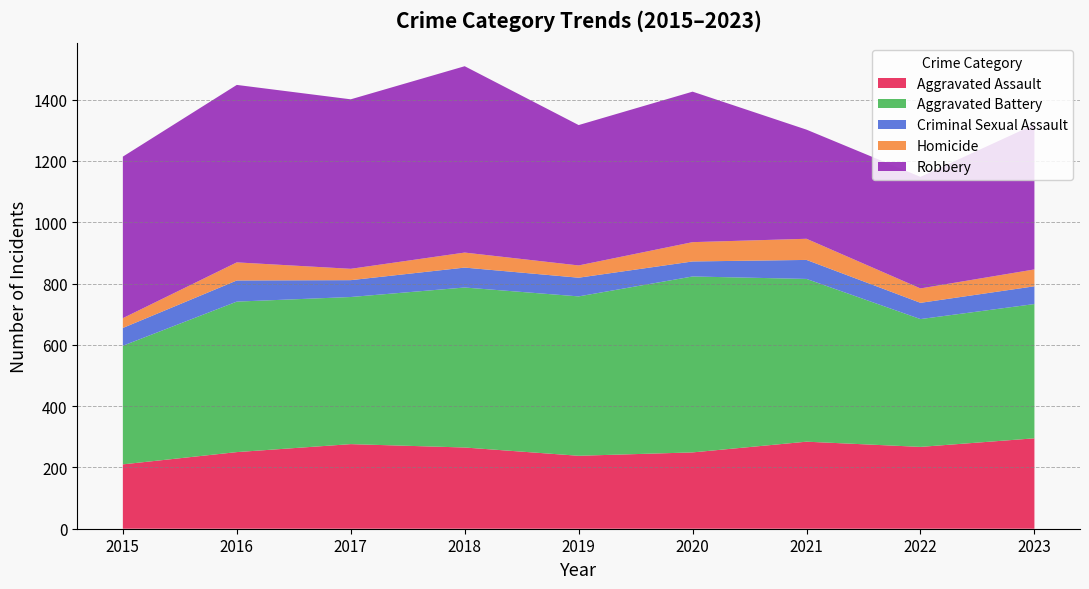

Reading left to right, list all the values displayed in this chart.

Aggravated Assault: 210	250	276	265	238	249	284	267	295
Aggravated Battery: 387	491	480	522	520	574	531	417	438
Criminal Sexual Assault: 58	69	55	65	61	49	62	53	58
Homicide: 32	59	37	49	40	63	69	47	55
Robbery: 527	579	553	608	458	491	356	364	473